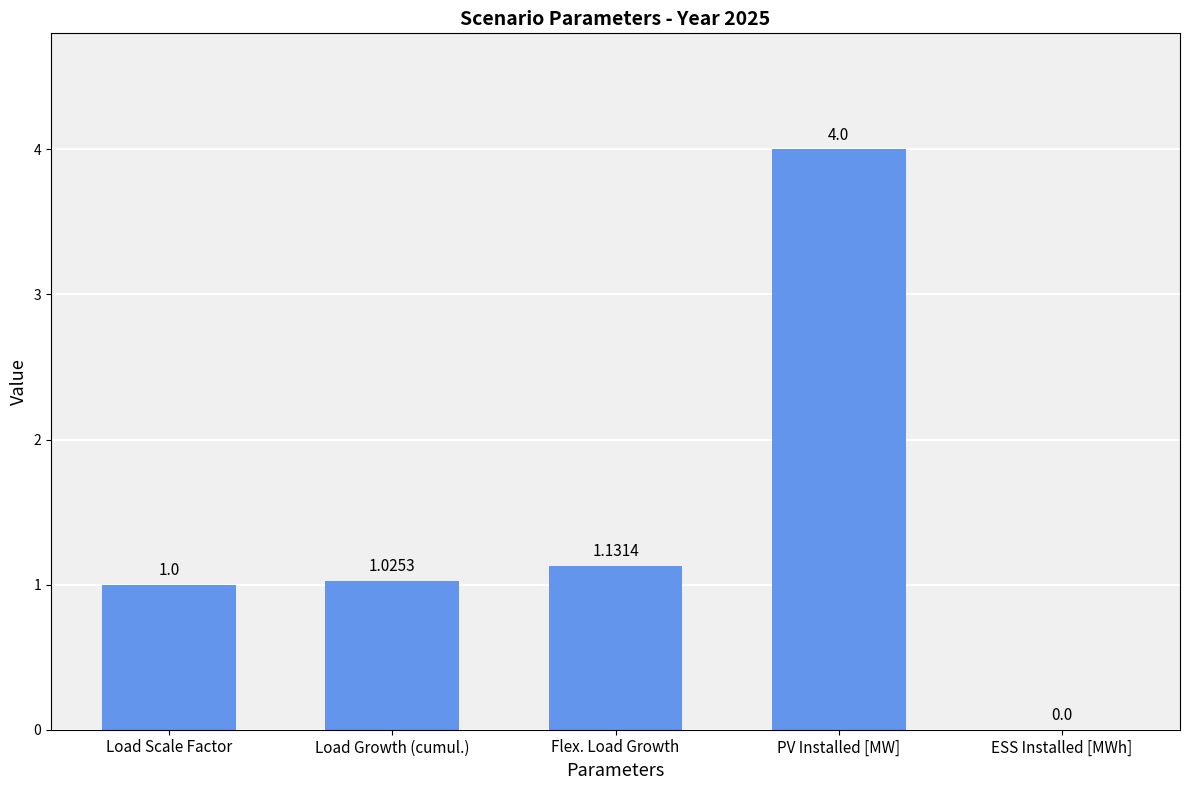

Which category has the highest value across all series?

PV Installed [MW]